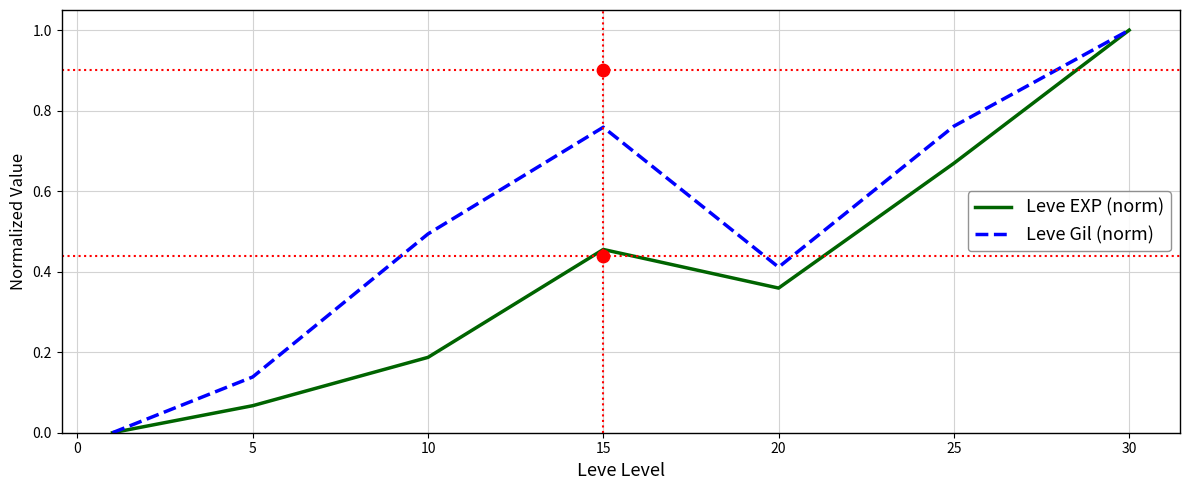

What are all the series names shown in the legend?

Leve EXP (norm), Leve Gil (norm)